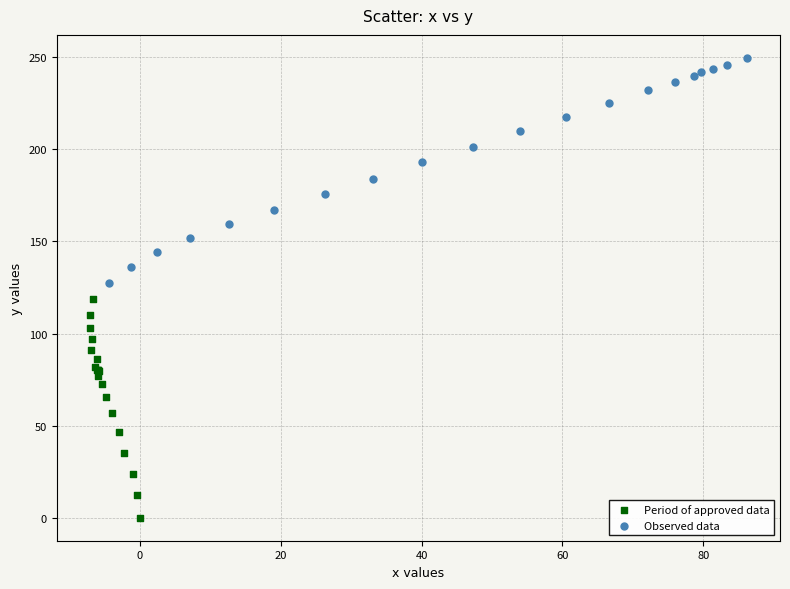

Which series reaches the minimum Y coordinate?

Period of approved data